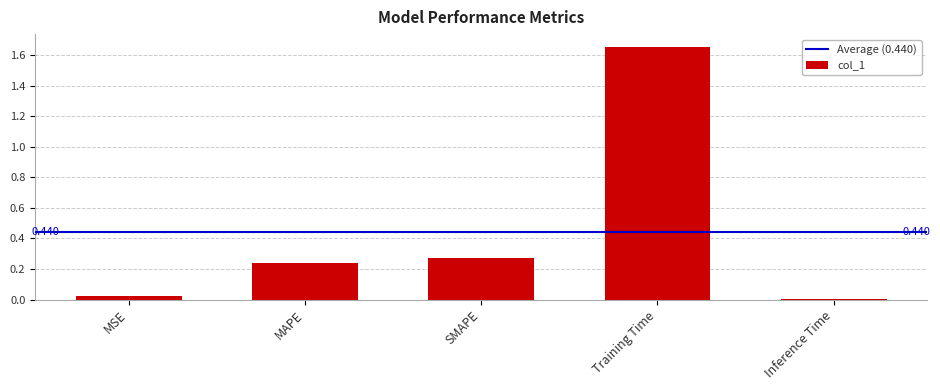

What is the label of the 1st bar from the right?

Inference Time